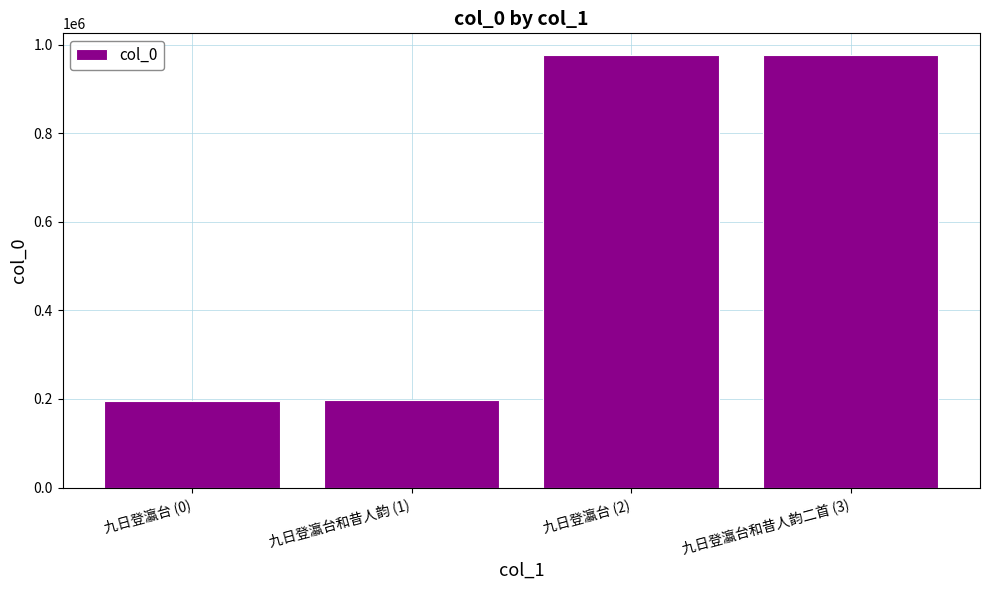

What is the difference between the values at 九日登瀛台和昔人韵 (1) and 九日登瀛台和昔人韵二首 (3)?

780058